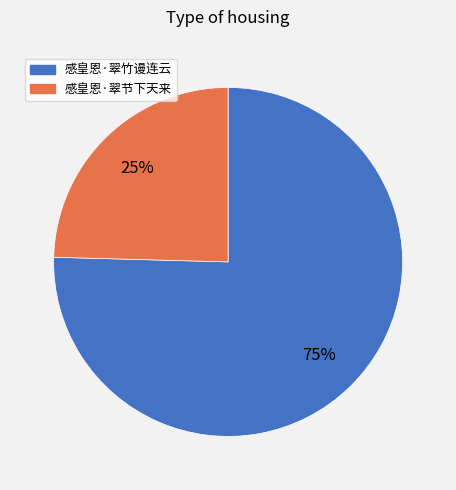

Rank the categories by value from highest to lowest.

感皇恩·翠竹谩连云, 感皇恩·翠节下天来